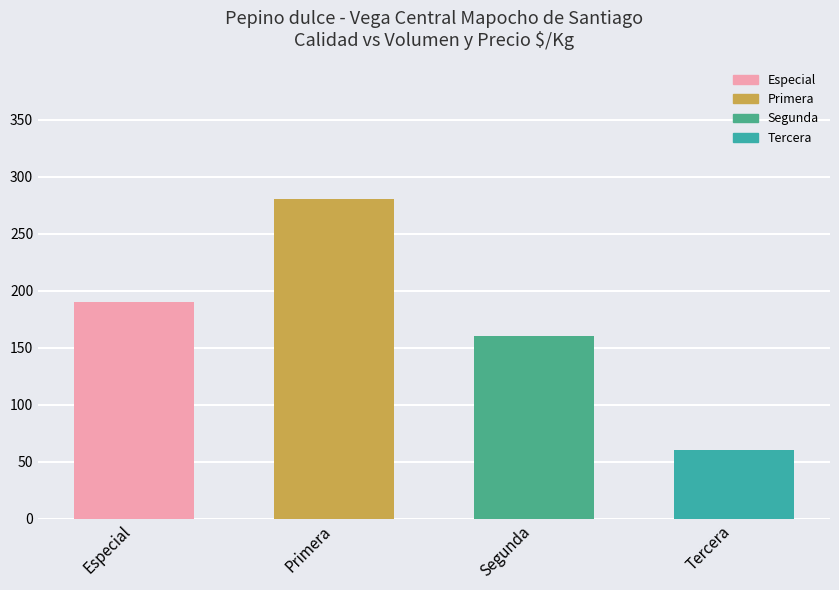

How many values are below 190?

2